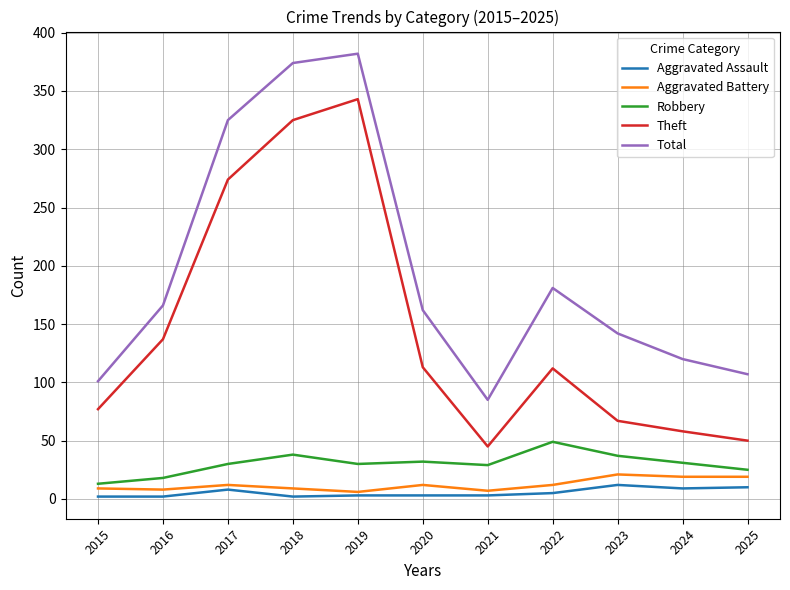

Between 2015 and 2025, which series saw the biggest shift?

Theft